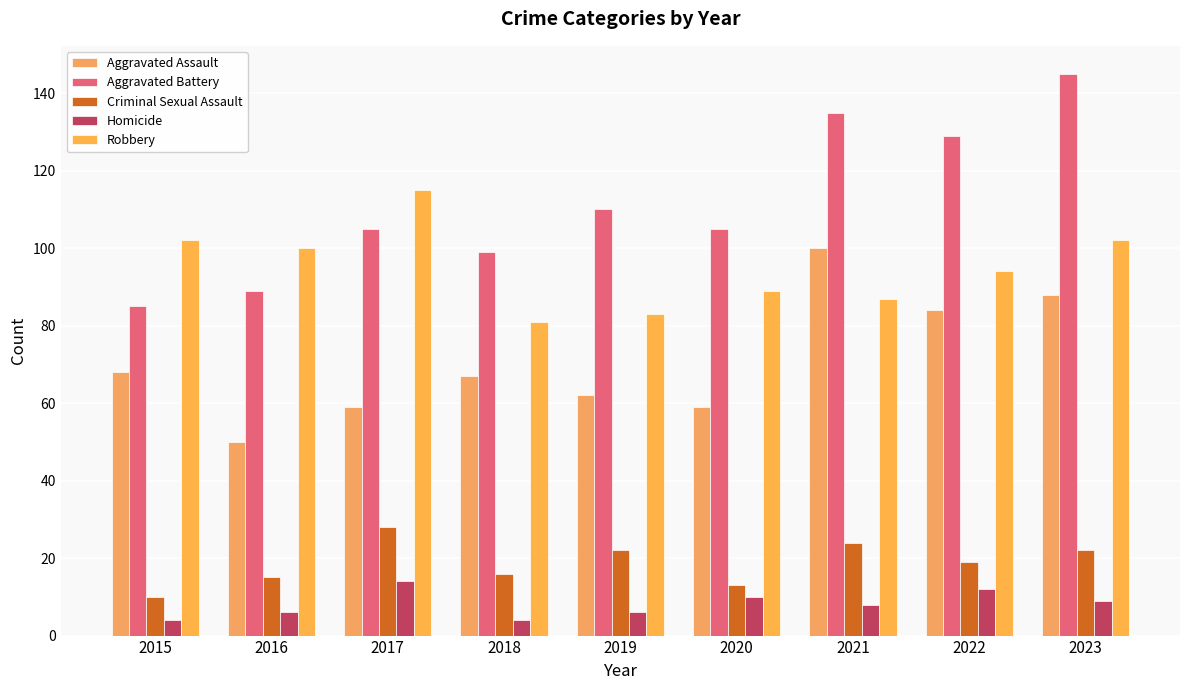

How many series are shown in this chart?

5